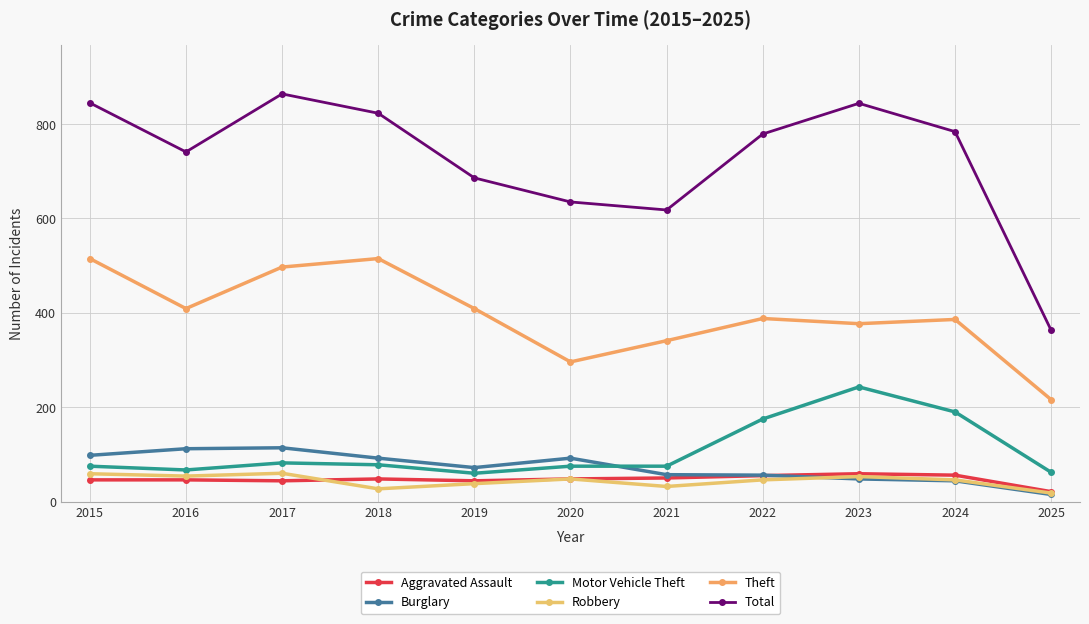

What are all the series names shown in the legend?

Aggravated Assault, Burglary, Motor Vehicle Theft, Robbery, Theft, Total